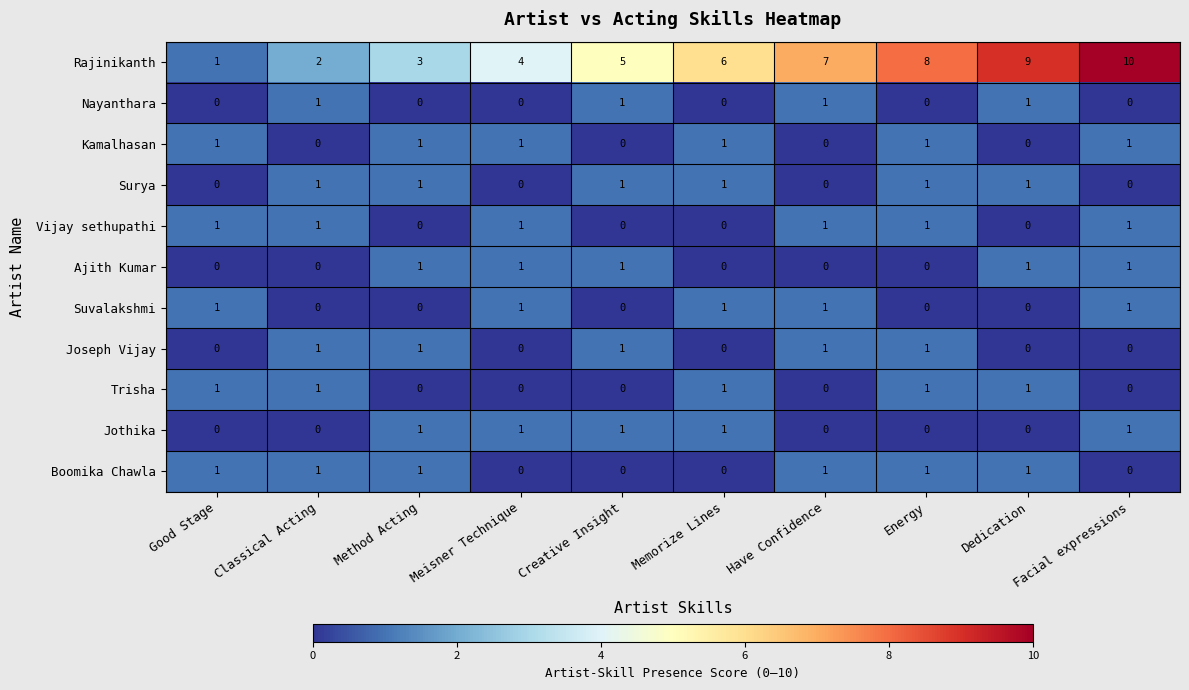

Rank the categories by Rajinikanth value from highest to lowest.

Facial expressions, Dedication, Energy, Have Confidence, Memorize Lines, Creative Insight, Meisner Technique, Method Acting, Classical Acting, Good Stage